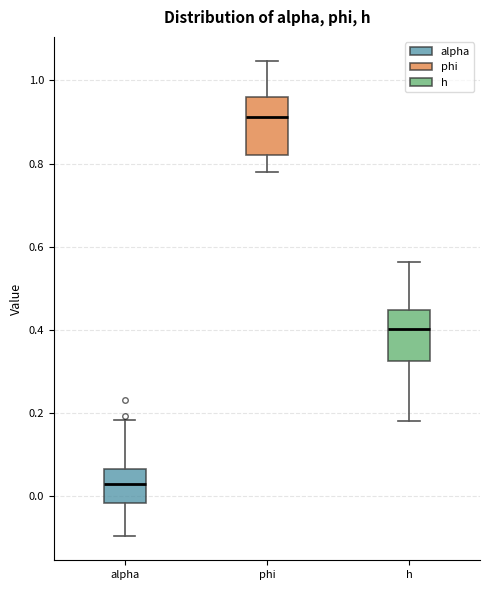

Reading left to right, read every box against the y-axis: the position of its median line, the range the box covers, and the ends of its whiskers. The values are not printed on the chart, so give them approximately, as read against the axis.

alpha: median 0.02, box -0.02 to 0.06, whiskers -0.10 to 0.18
phi: median 0.92, box 0.82 to 0.96, whiskers 0.78 to 1.04
h: median 0.40, box 0.32 to 0.44, whiskers 0.18 to 0.56